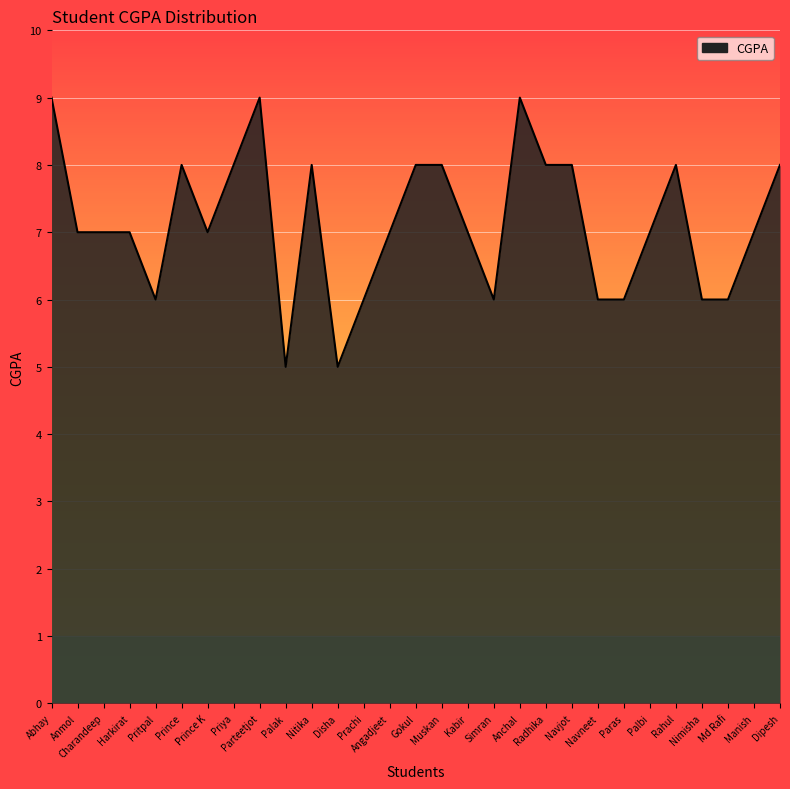

What is the sum of the values at Navneet and Kabir?

13